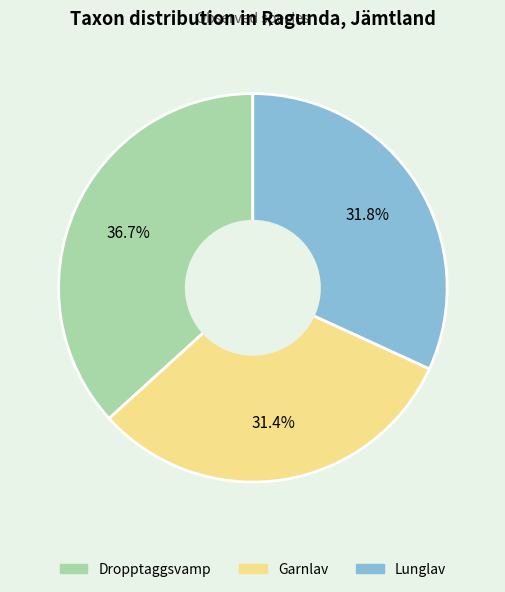

True or false: Dropptaggsvamp accounts for 43% of the total.

False